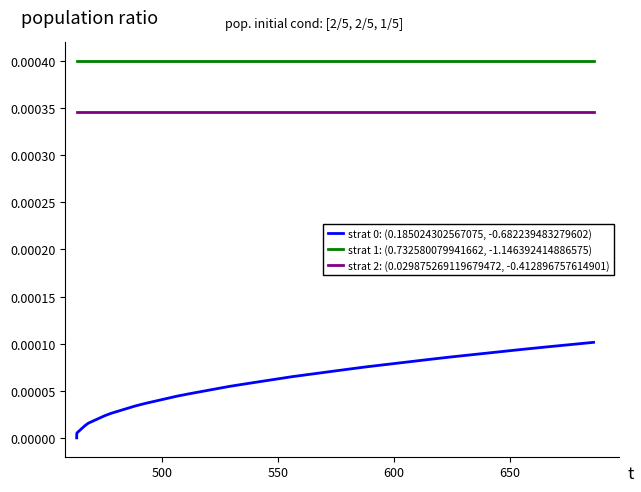

Does the chart have visible grid lines?

No